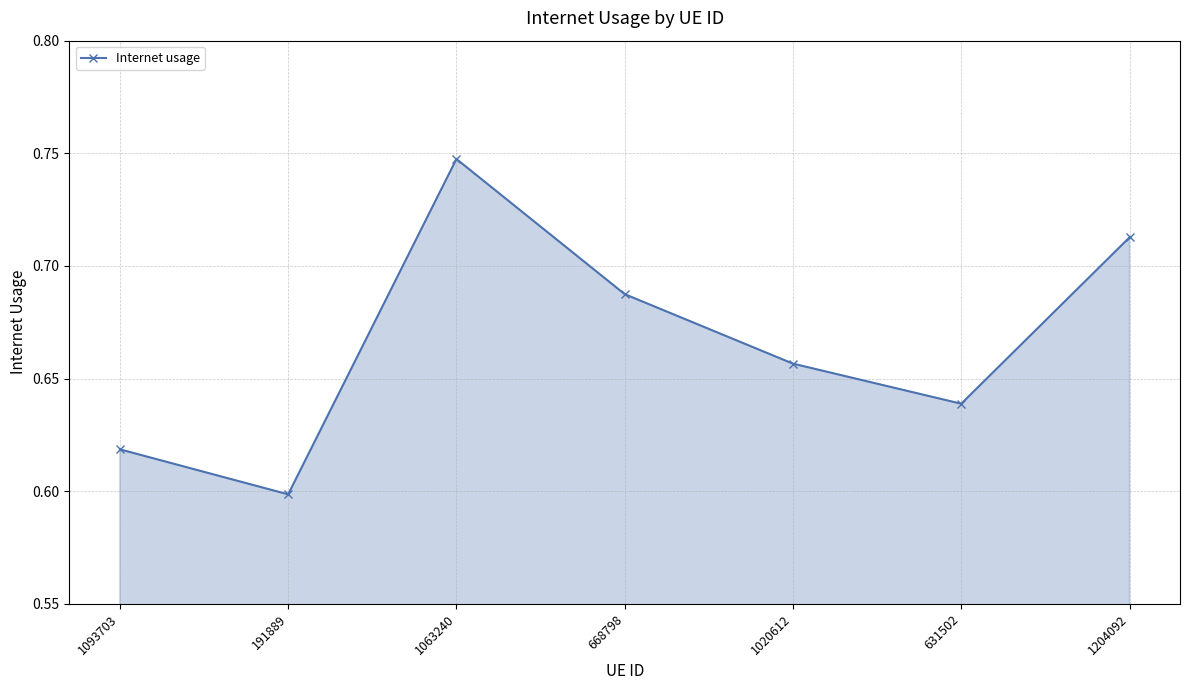

How many lines are shown in the chart?

1